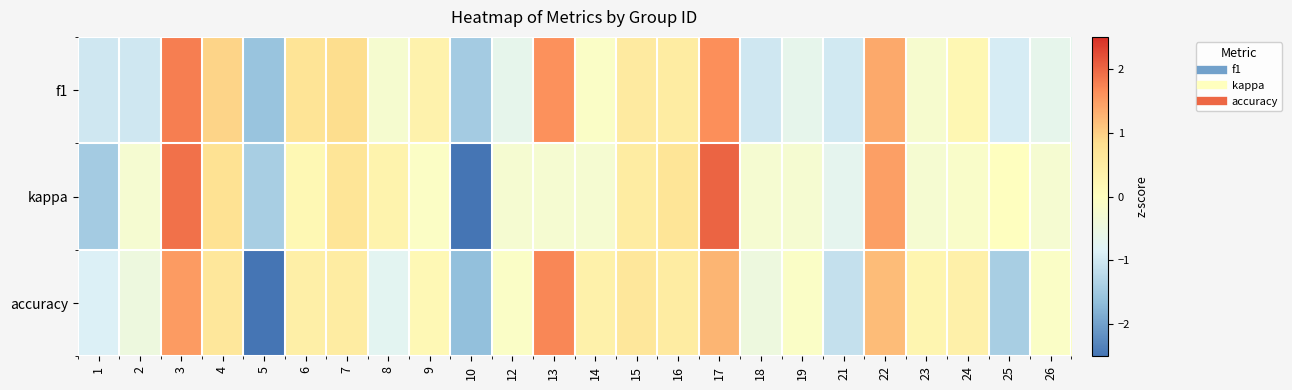

Which category has the highest value across all series?

17